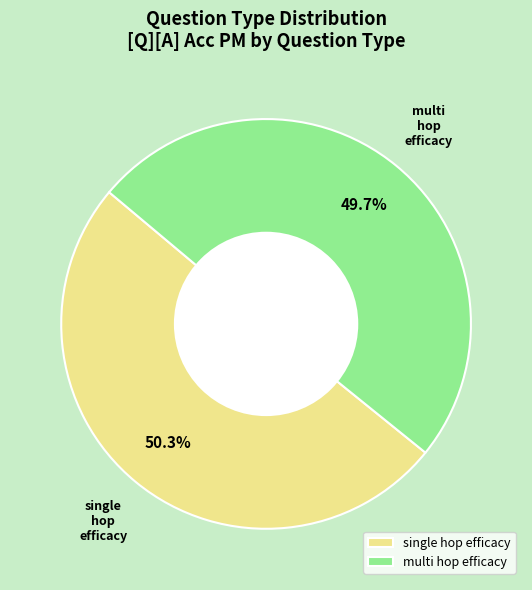

What portion of the pie excludes single hop efficacy?

49.5%